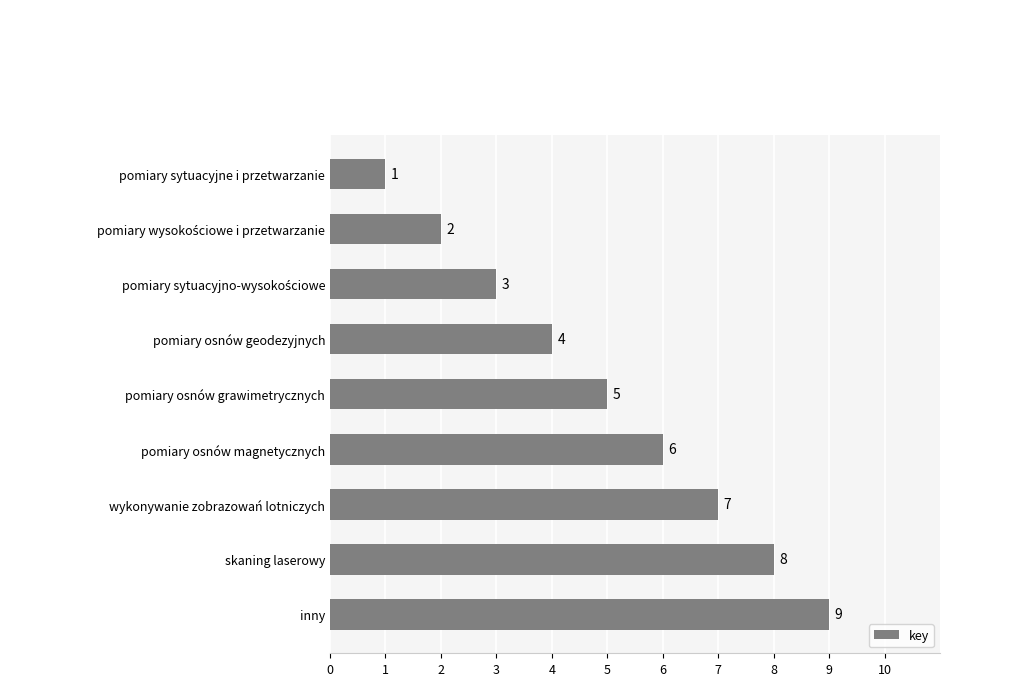

The chart shows a value of 2 at wykonywanie zobrazowań lotniczych. True or false?

False